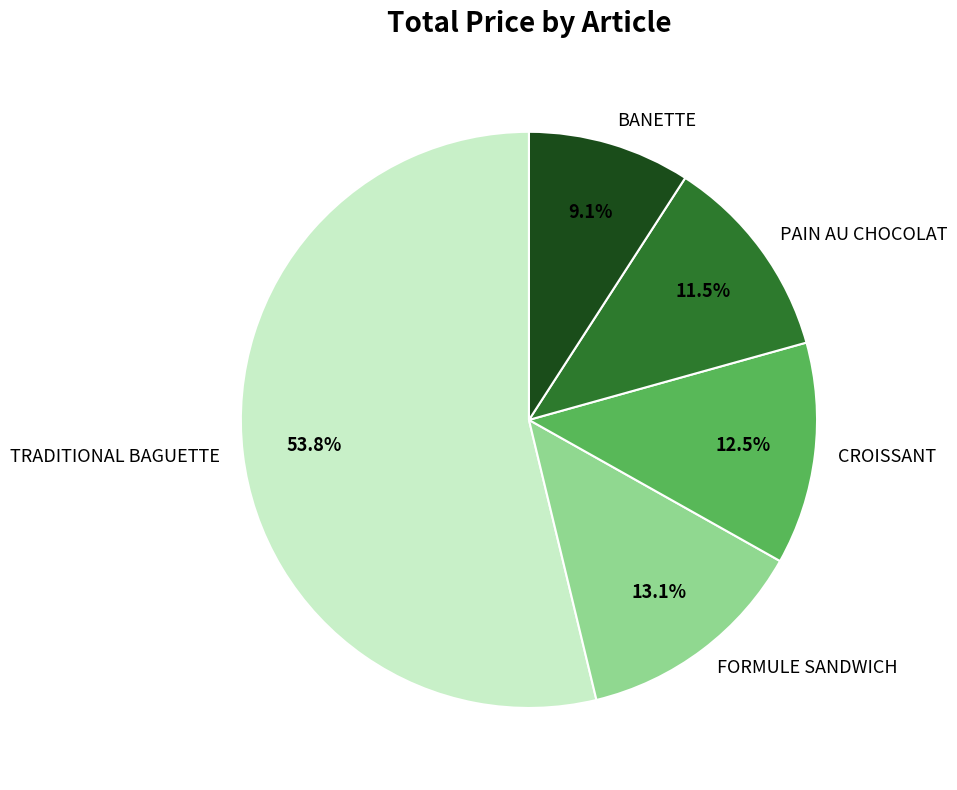

Is the sum of FORMULE SANDWICH and CROISSANT greater than half?

No